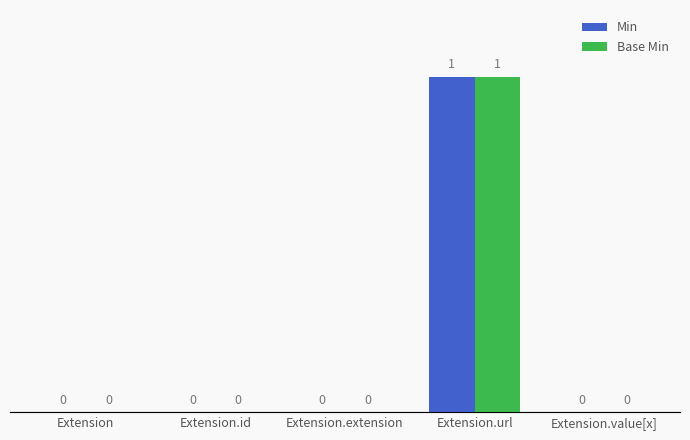

At which category is the sum across all series the highest?

Extension.url